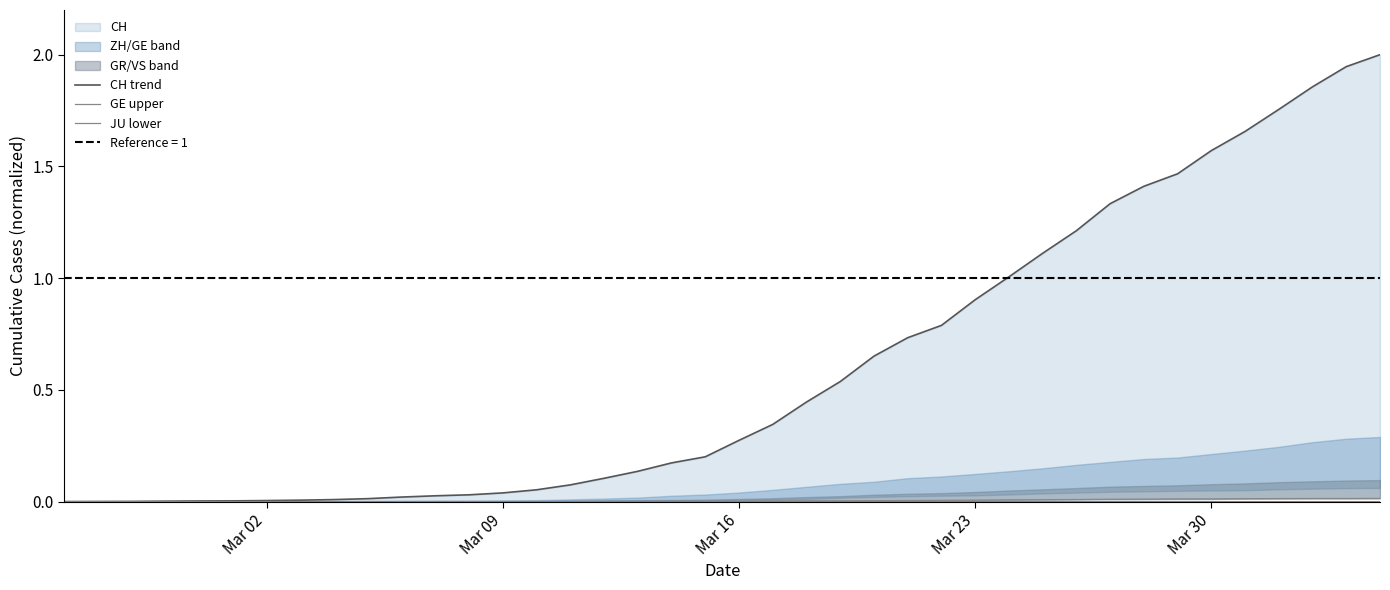

Is it true that GE upper equals 0.0 at 39?

False